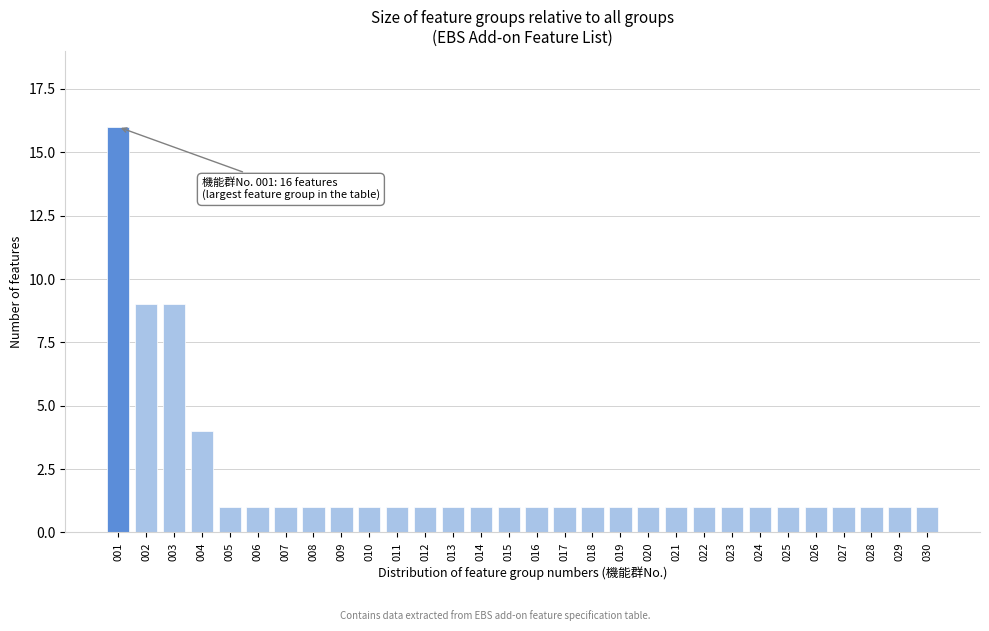

Reading left to right, what are all the values shown in this chart?

001=16	002=9	003=9	004=4	005=1	006=1	007=1	008=1	009=1	010=1	011=1	012=1	013=1	014=1	015=1	016=1	017=1	018=1	019=1	020=1	021=1	022=1	023=1	024=1	025=1	026=1	027=1	028=1	029=1	030=1